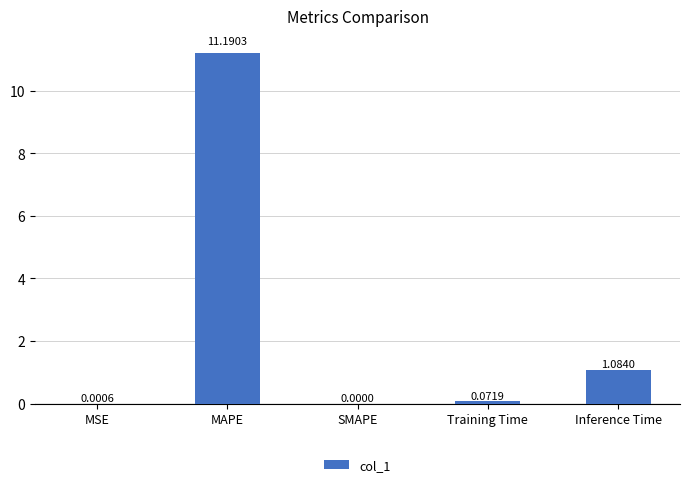

How many data points does each series have?

5